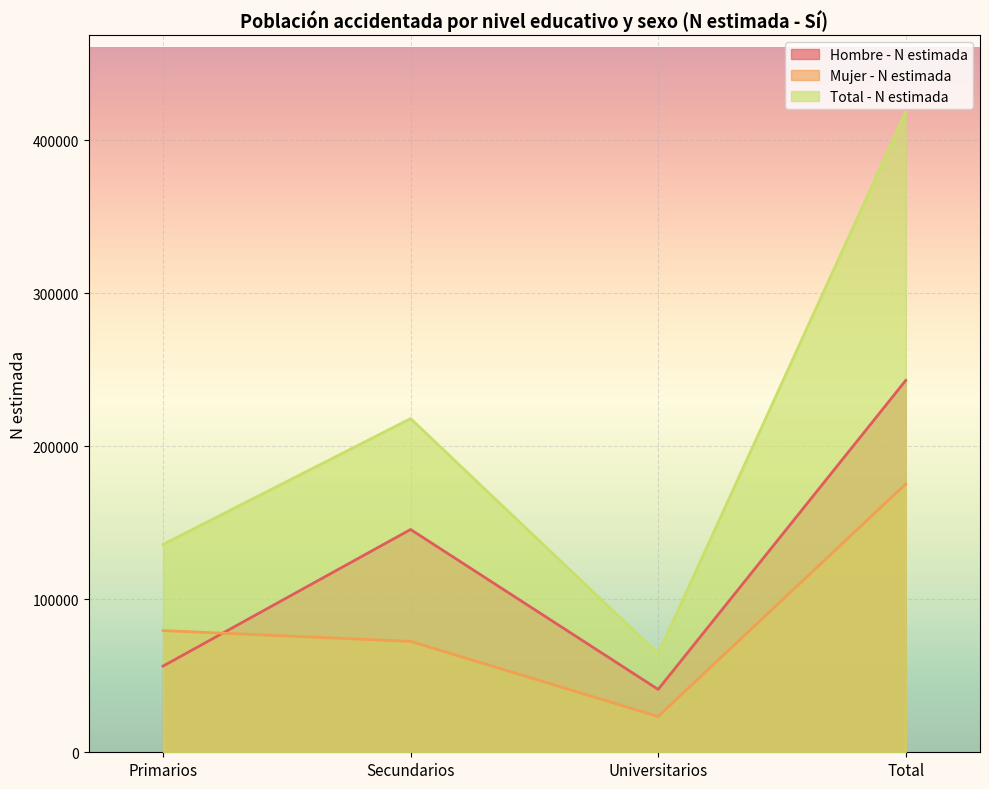

What is the maximum value shown in the chart?

418447